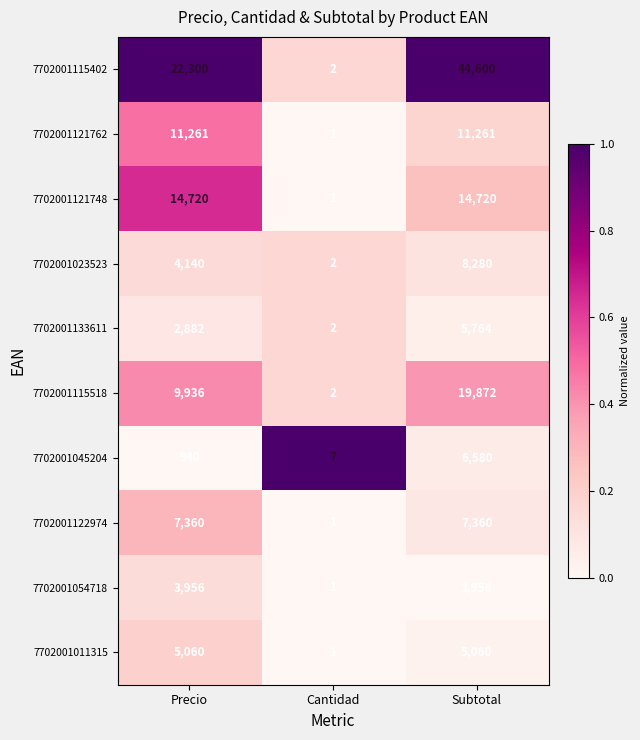

True or false: 7702001121748 has a value of 1 at Cantidad.

True